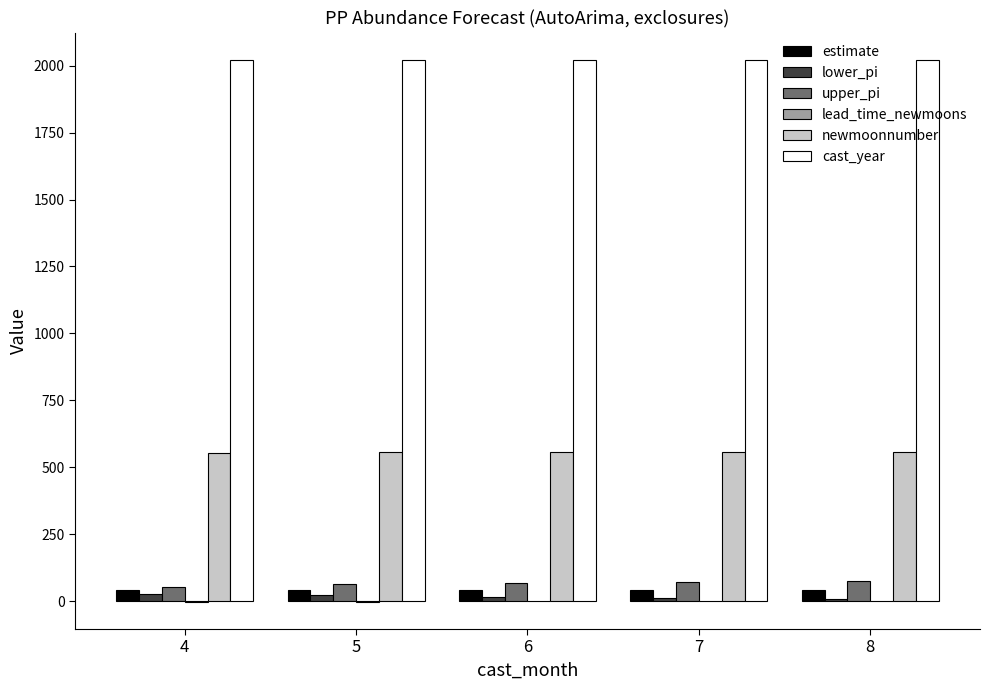

What is the highest value of the newmoonnumber series?

559.0